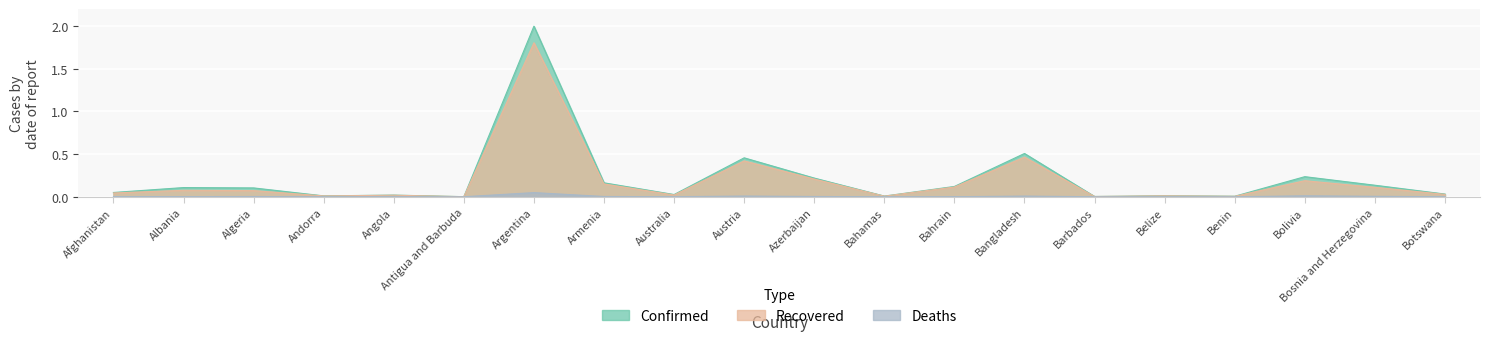

Reading left to right, what are all the values shown in this chart?

Confirmed: 0.1	0.1	0.1	0.0	0.0	0.0	2.0	0.2	0.0	0.5	0.2	0.0	0.1	0.5	0.0	0.0	0.0	0.2	0.1	0.0
Recovered: 0.0	0.1	0.1	0.0	0.0	0.0	1.8	0.1	0.0	0.4	0.2	0.0	0.1	0.5	0.0	0.0	0.0	0.2	0.1	0.0
Deaths: 0.0	0.0	0.0	0.0	0.0	0.0	0.0	0.0	0.0	0.0	0.0	0.0	0.0	0.0	0.0	0.0	0.0	0.0	0.0	0.0